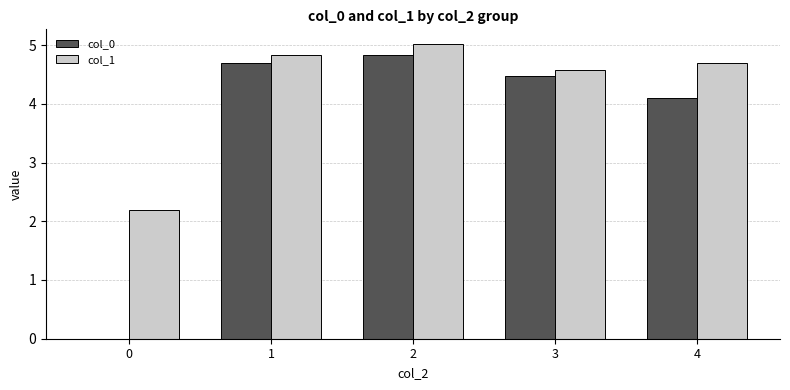

Are the bars horizontal?

No